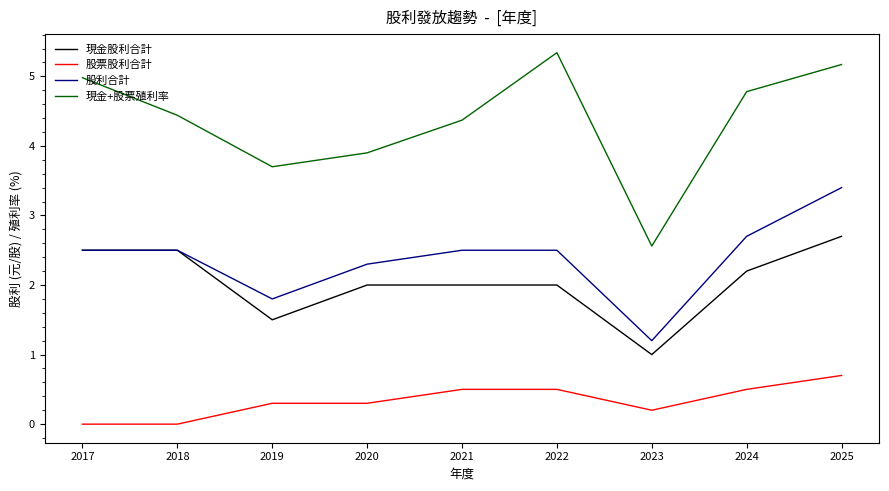

The 股利合計 series shows 4.1 at 2021. True or false?

False